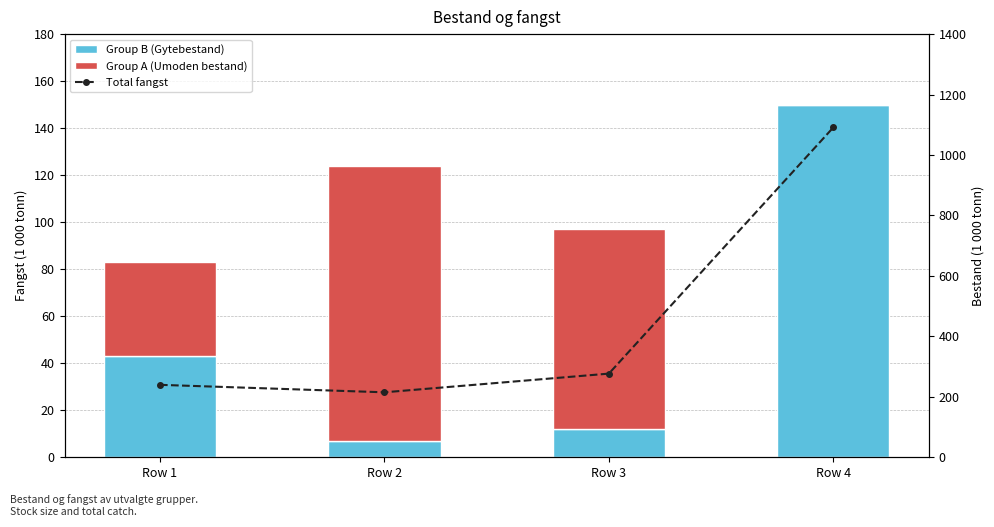

True or false: Total fangst has a value of 1091.2 at Row 4.

True